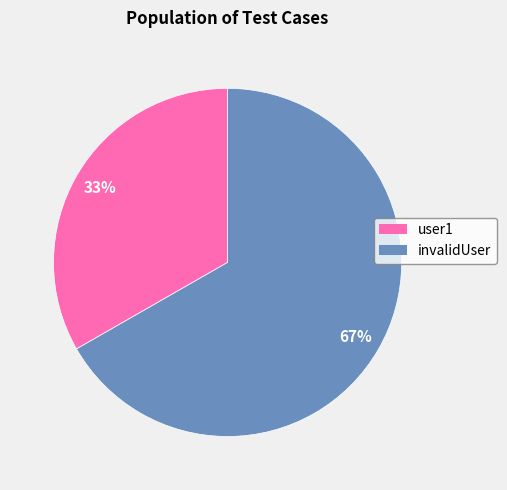

How many slices are in this pie chart?

2